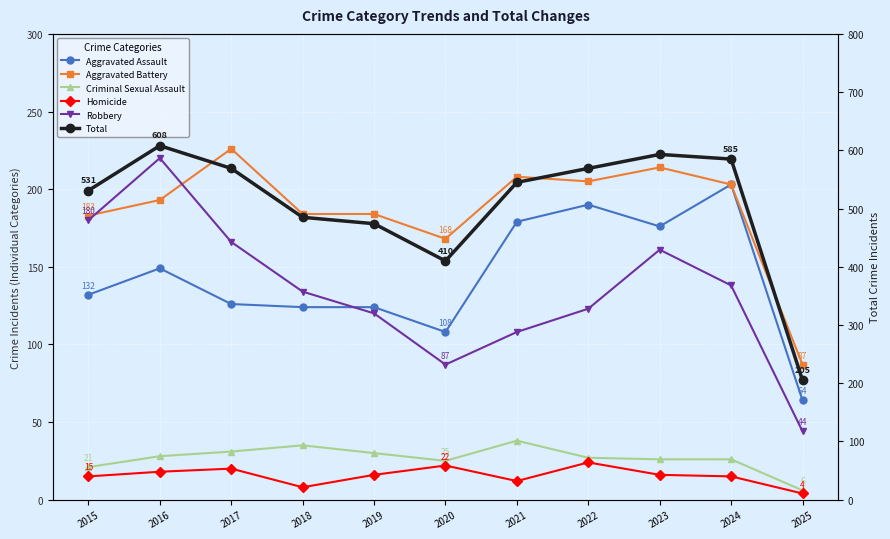

What is the value of the Homicide point at the 9th from the left?

16